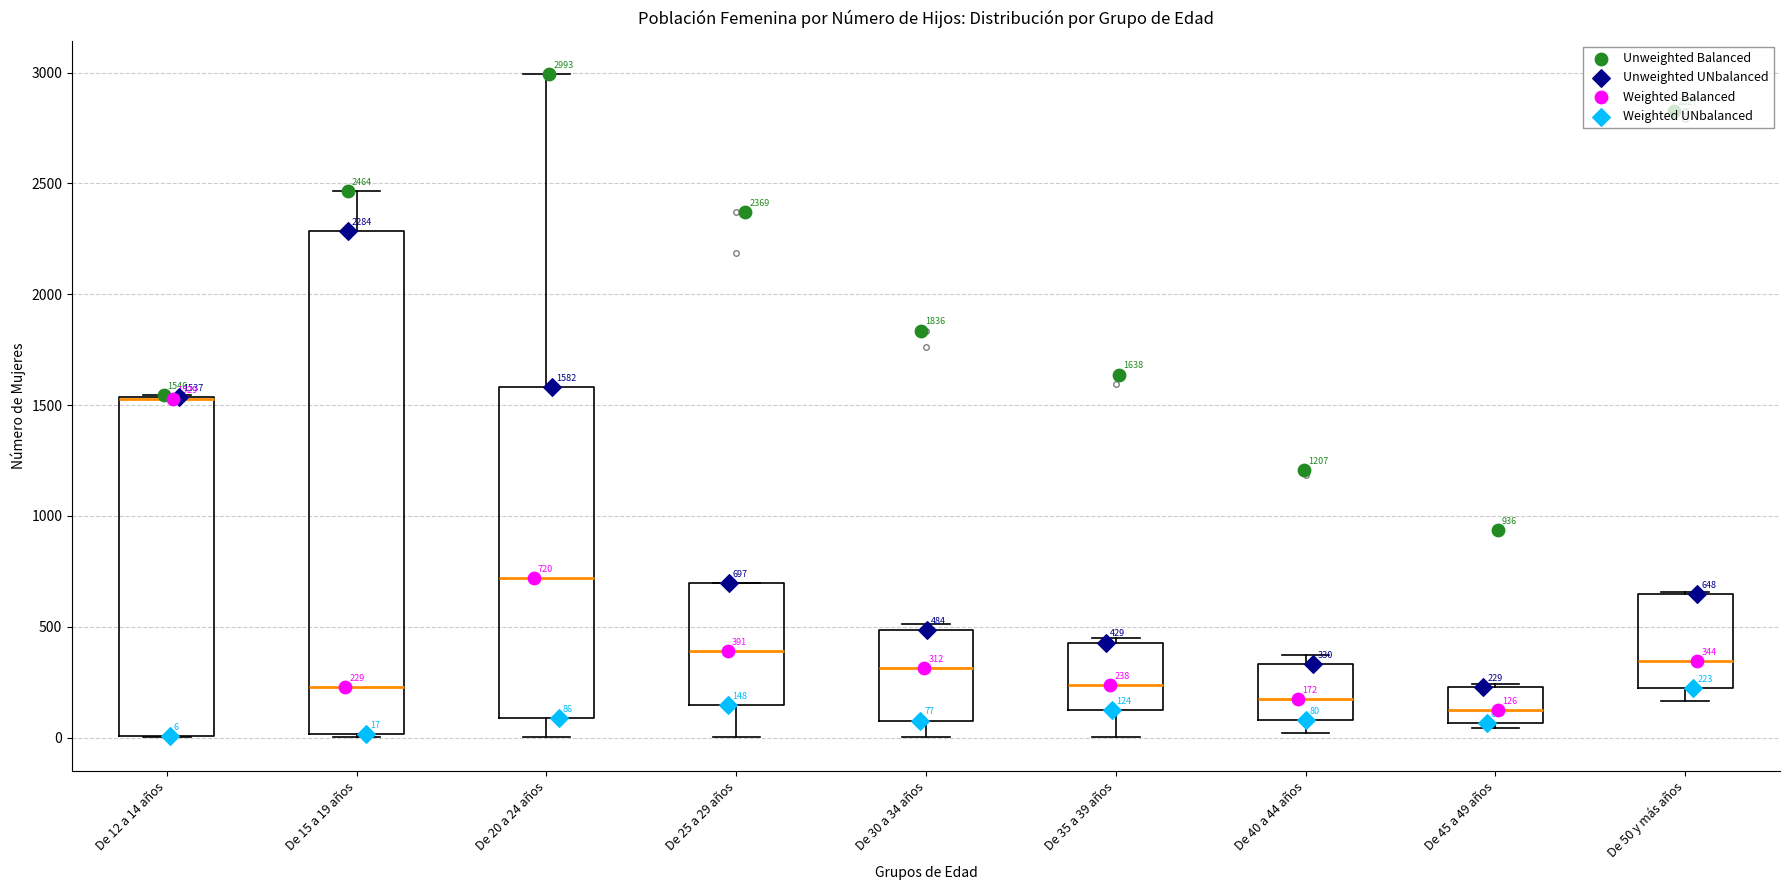

Which box is the tallest, from its lower edge to its upper edge?

De 15 a 19 años